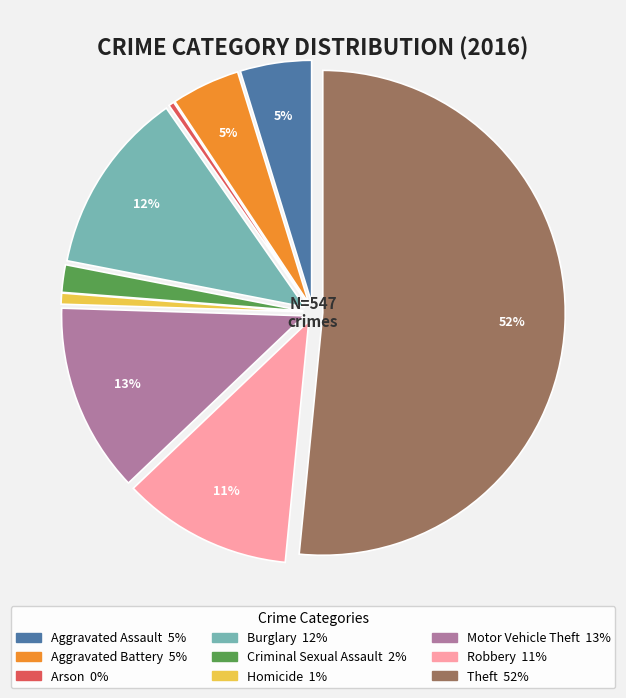

What is the ratio of the value at Homicide to the value at Motor Vehicle Theft?

0.1